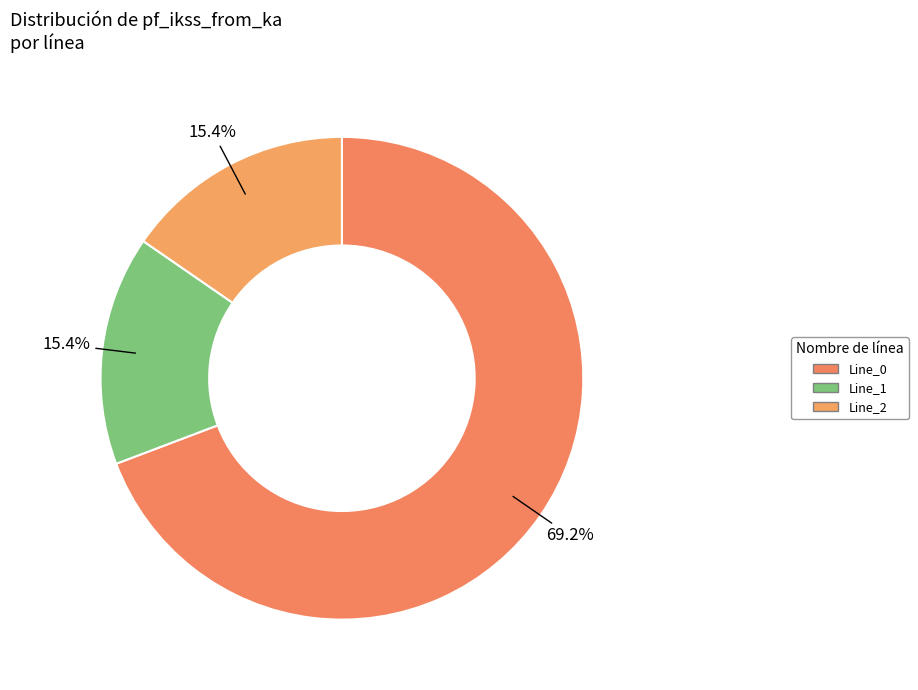

How many segments does this pie chart have?

3